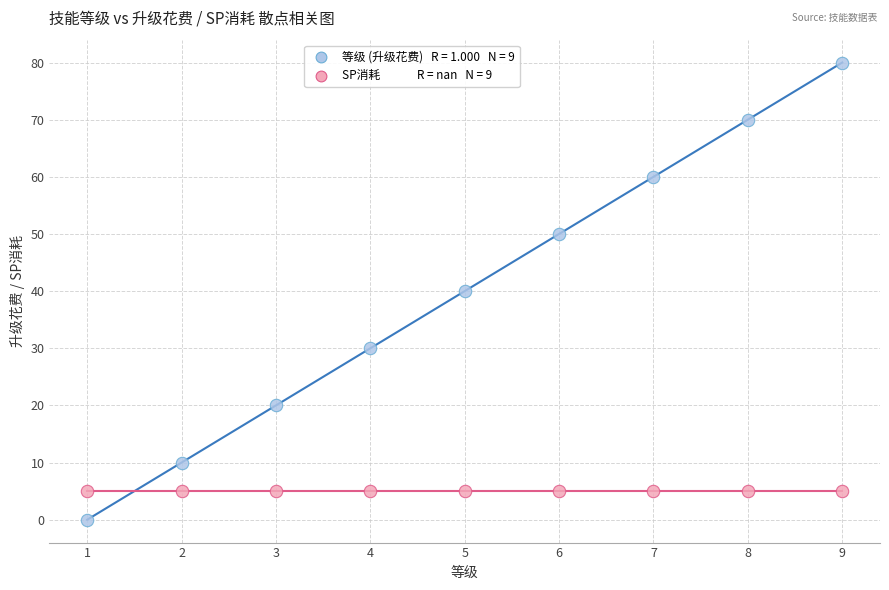

How many data points are displayed?

18